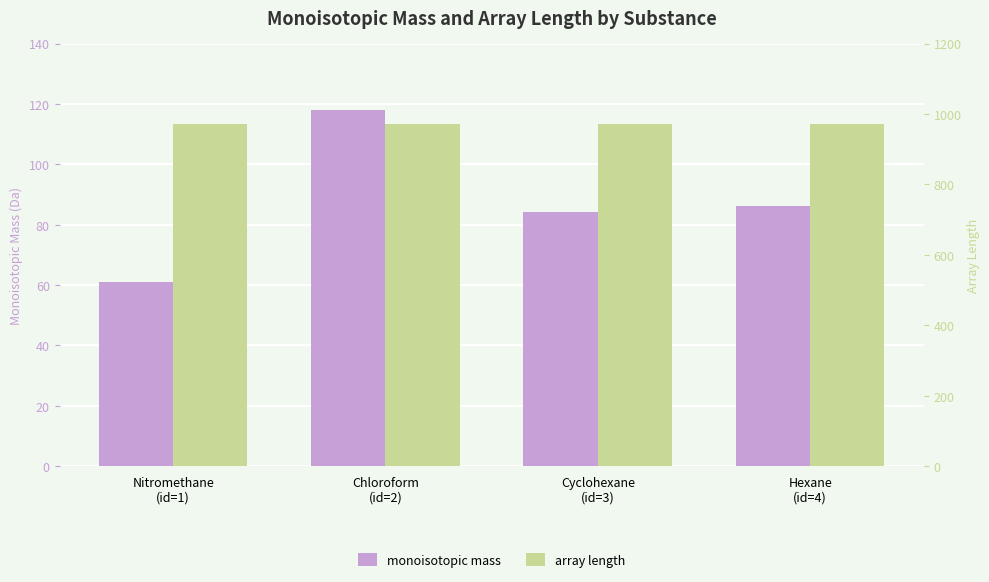

What is the highest value of the monoisotopic mass series?

117.9